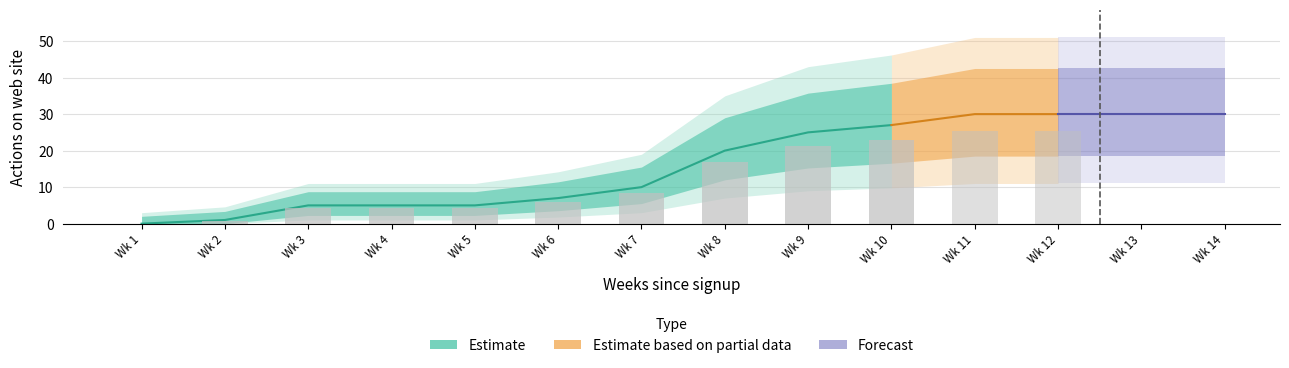

What is the sum of all values?

225